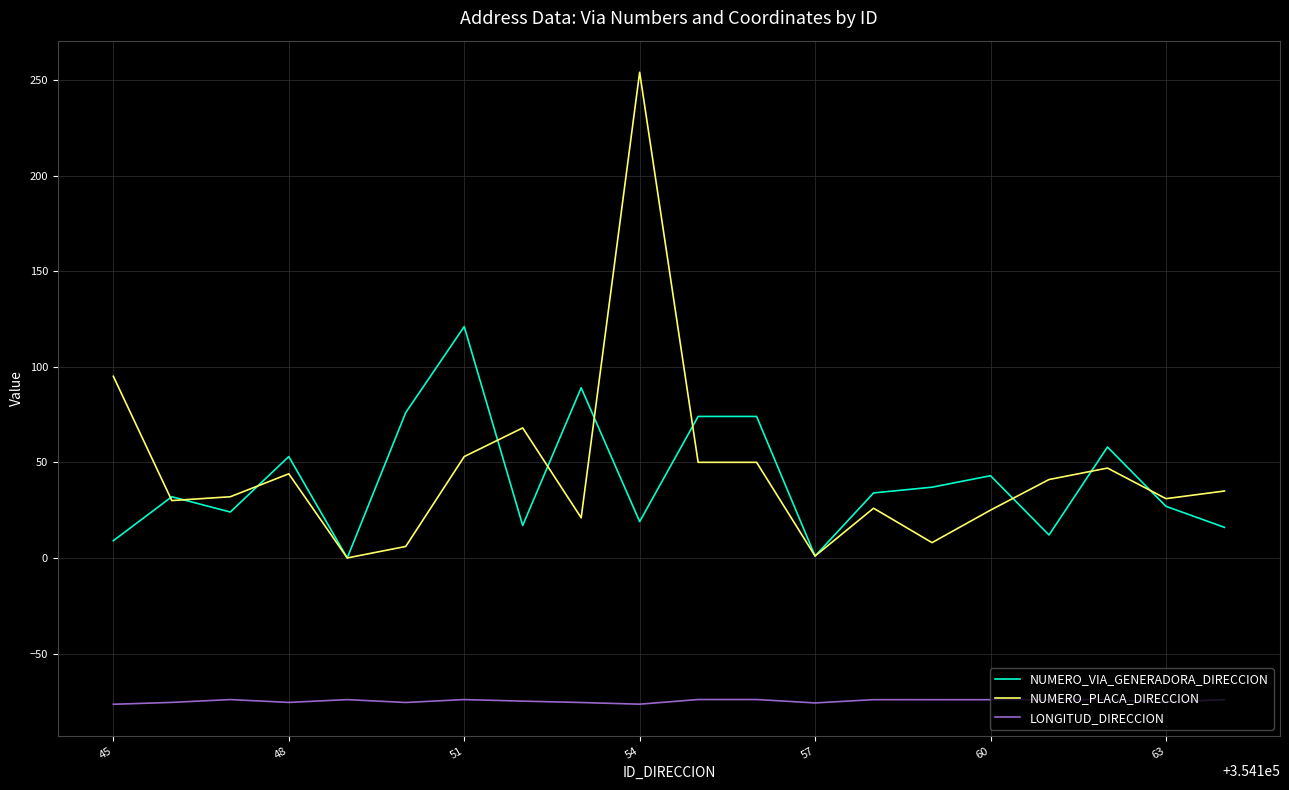

How many lines are shown in the chart?

3